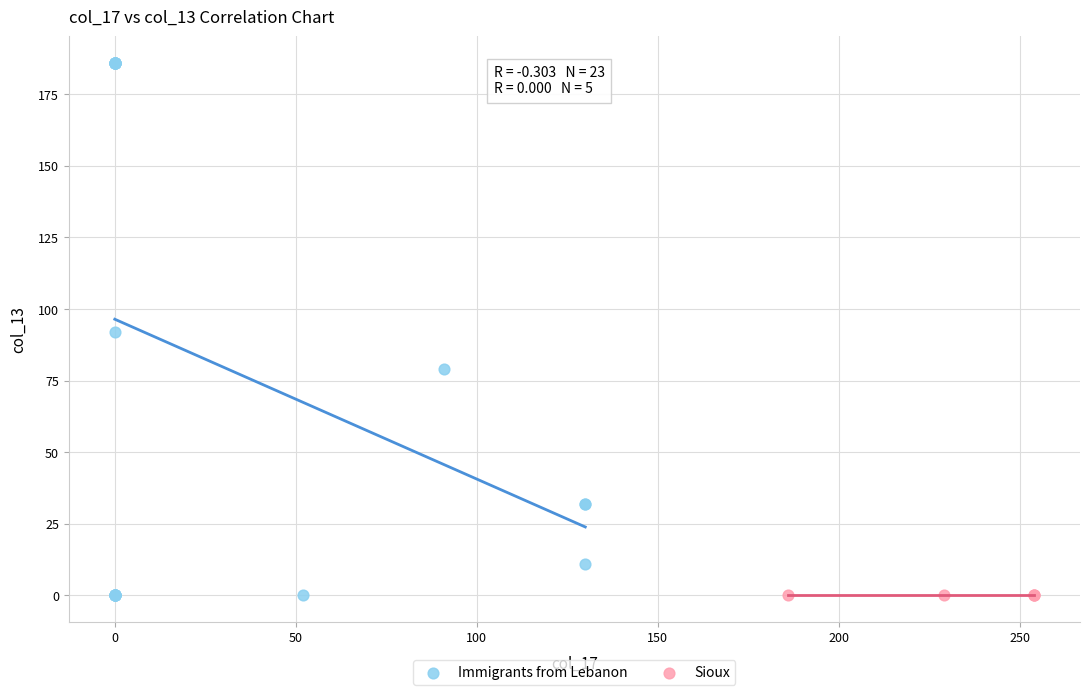

What are all the series names shown in the legend?

Immigrants from Lebanon, Sioux